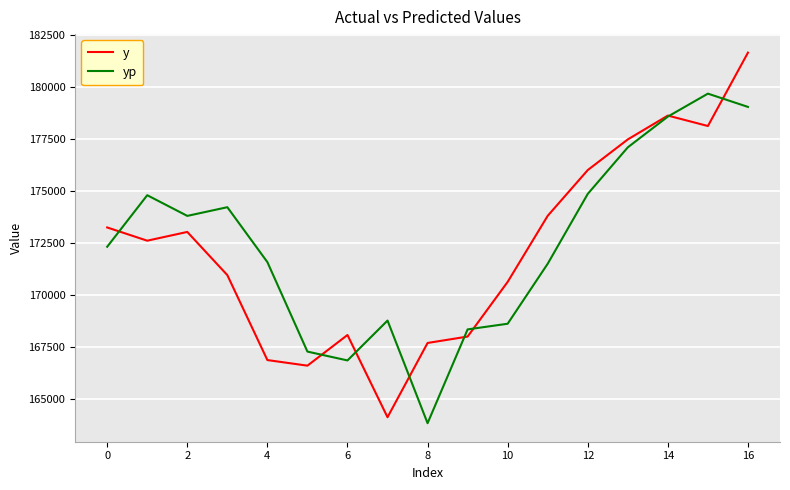

Which series has the widest spread of values?

y